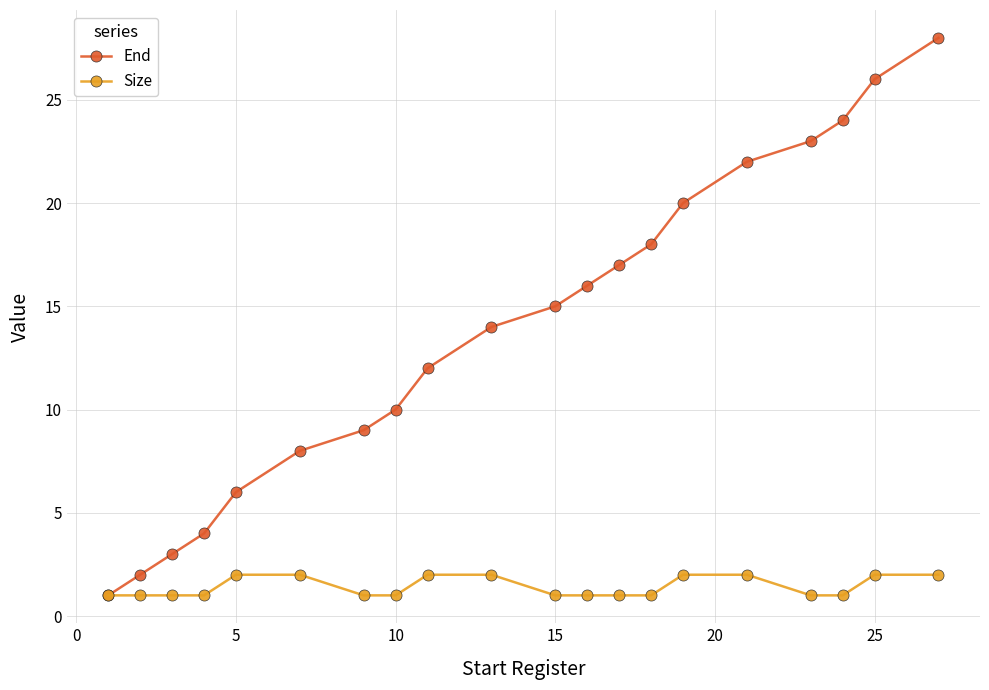

Which series has the largest total across all categories?

End